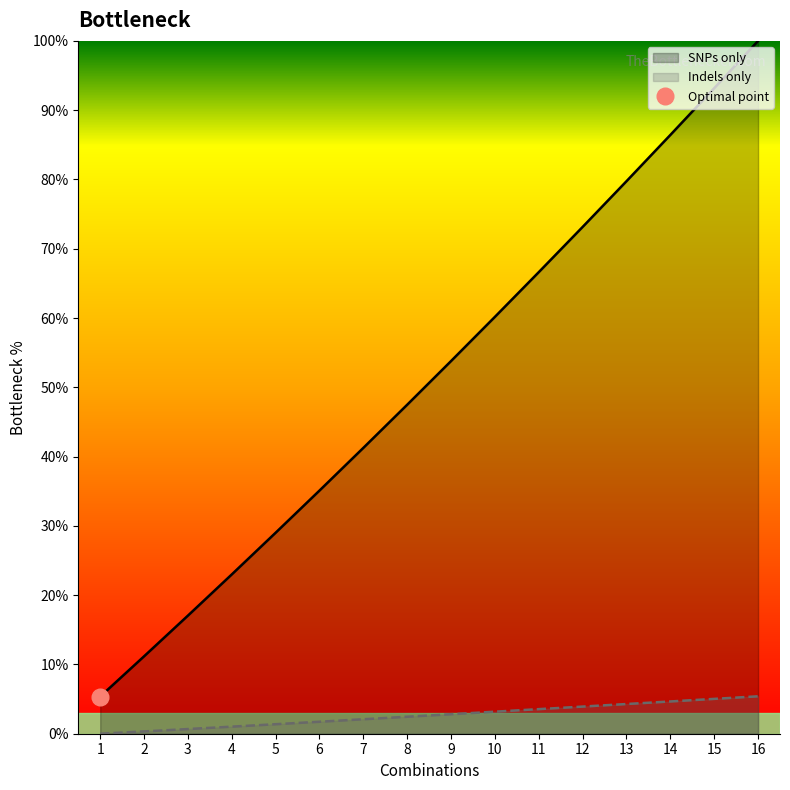

How many values in Indels only are above zero?

15